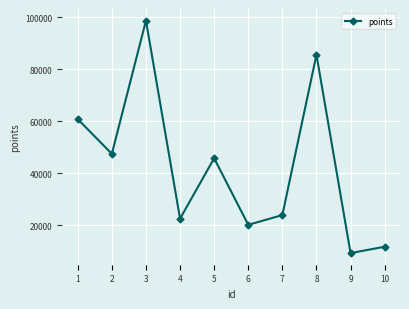

The chart shows a value of 95265 at 1. True or false?

False